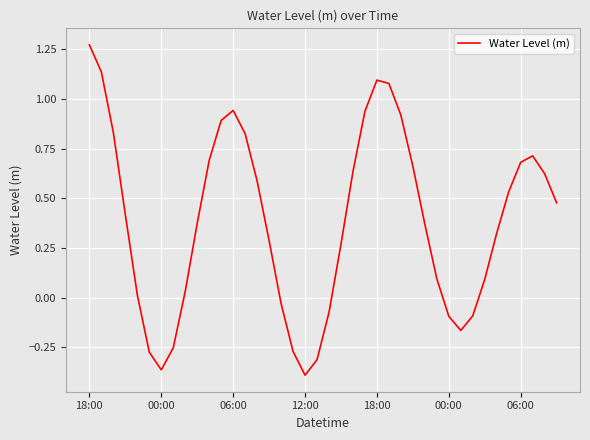

How many lines are shown in the chart?

1